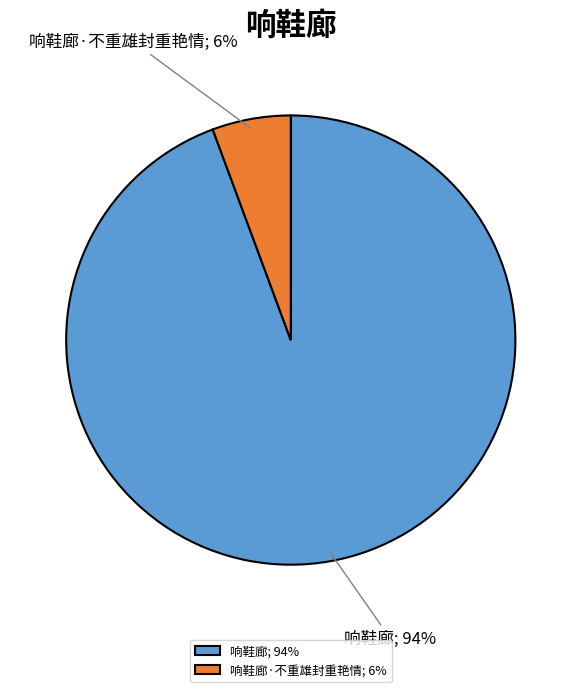

Is it true that 响鞋廊; 94% is 94% of the pie?

True